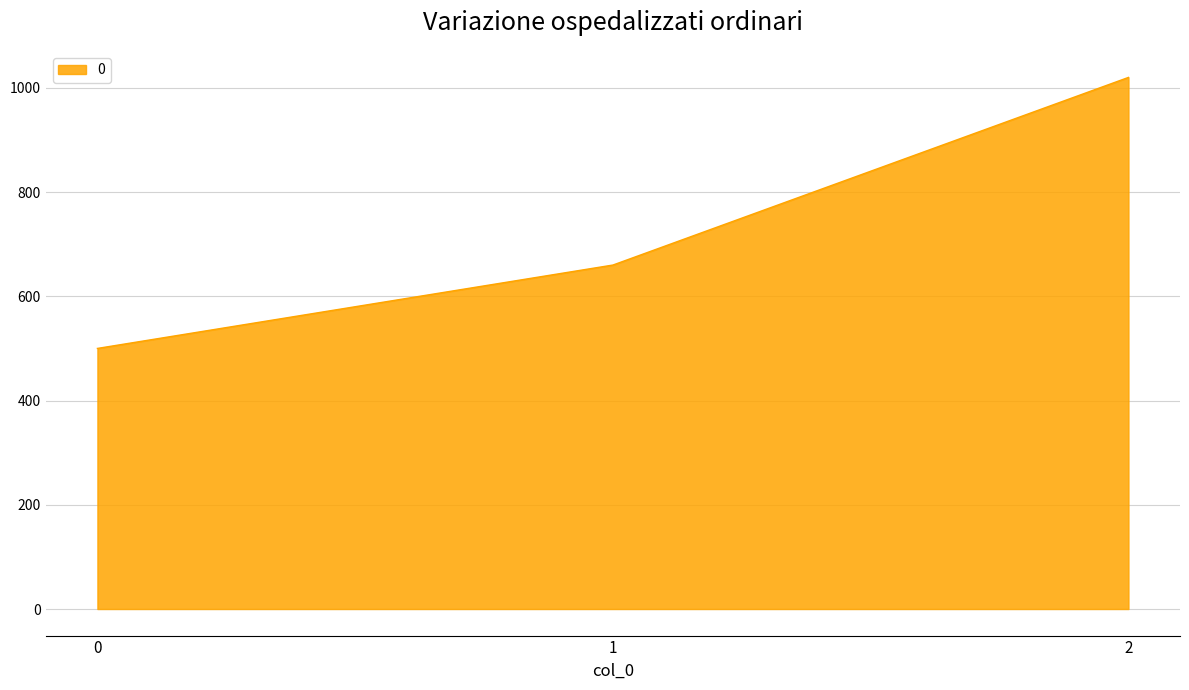

The chart shows a value of 1568 at 2. True or false?

False